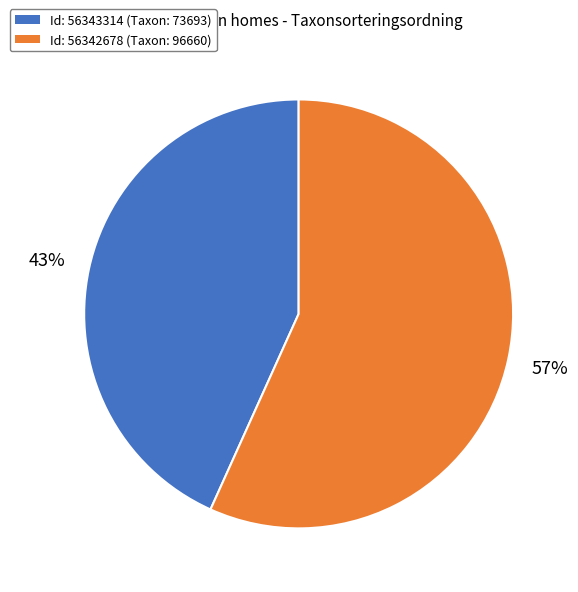

To the nearest percent, what is the average slice percentage?

50%